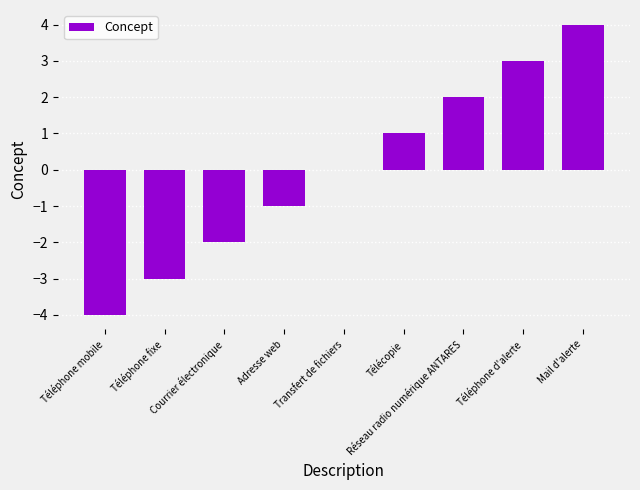

How many categories are shown in the chart?

9